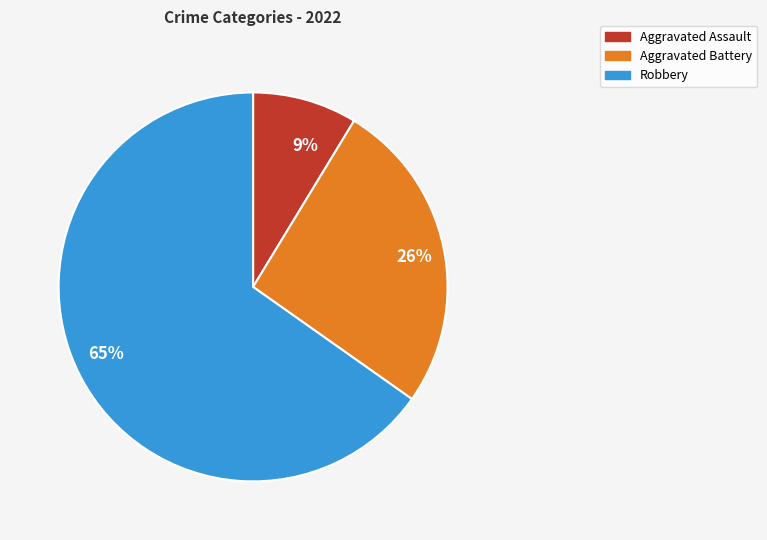

What percentage is the 26% slice, to the nearest percent?

26%